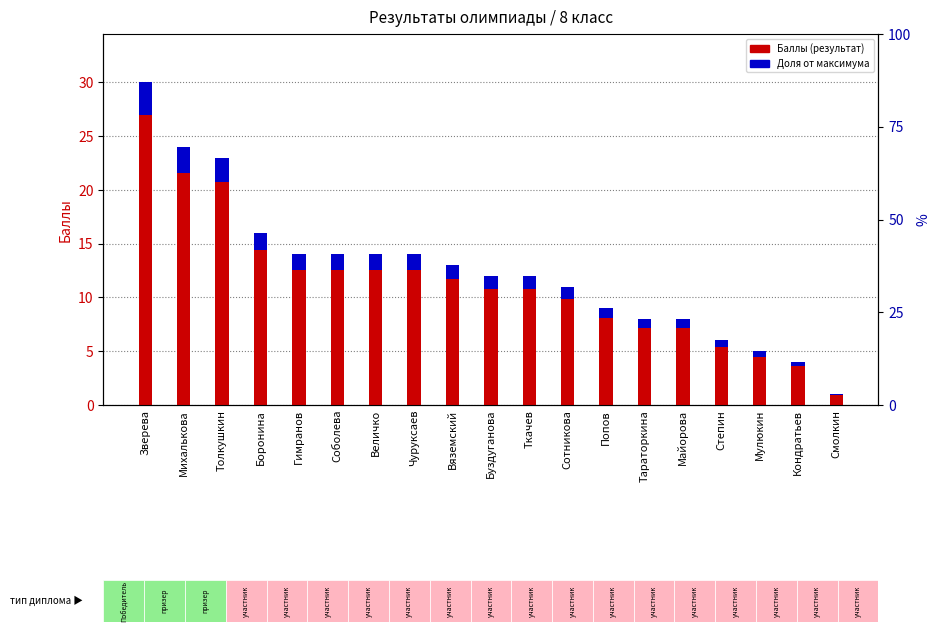

What is the label of the 19th bar from the right?

Зверева